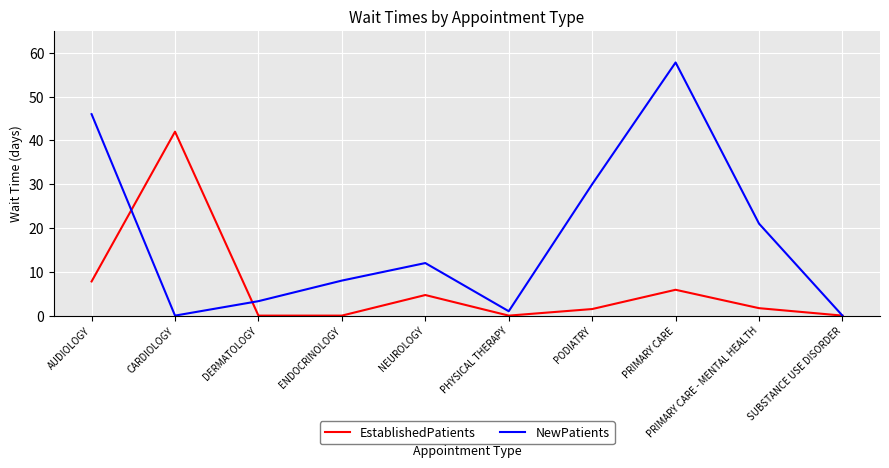

What is the sum of the NewPatients values at ENDOCRINOLOGY and AUDIOLOGY?

54.0